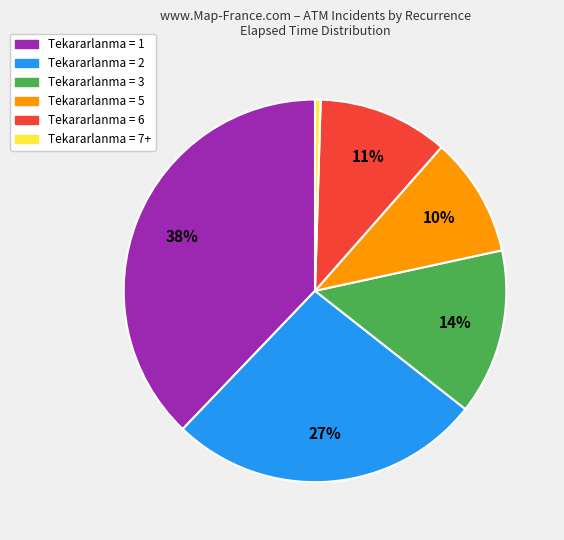

To the nearest percent, what is the average slice percentage?

17%